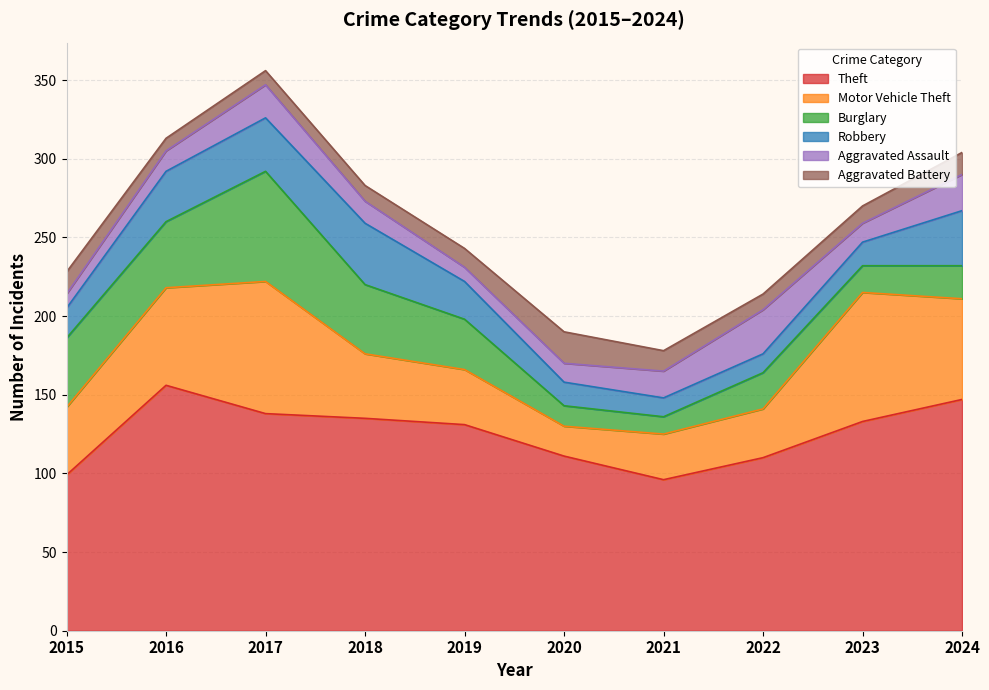

What is the value of the Motor Vehicle Theft point at the 7th from the left?

29